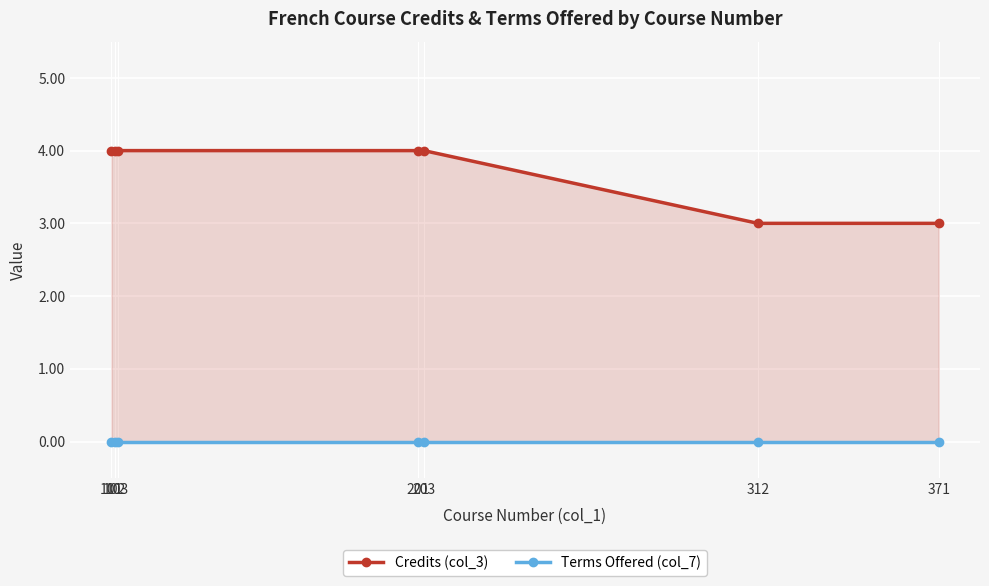

Which series changed the most between 203 and 312?

Credits (col_3)